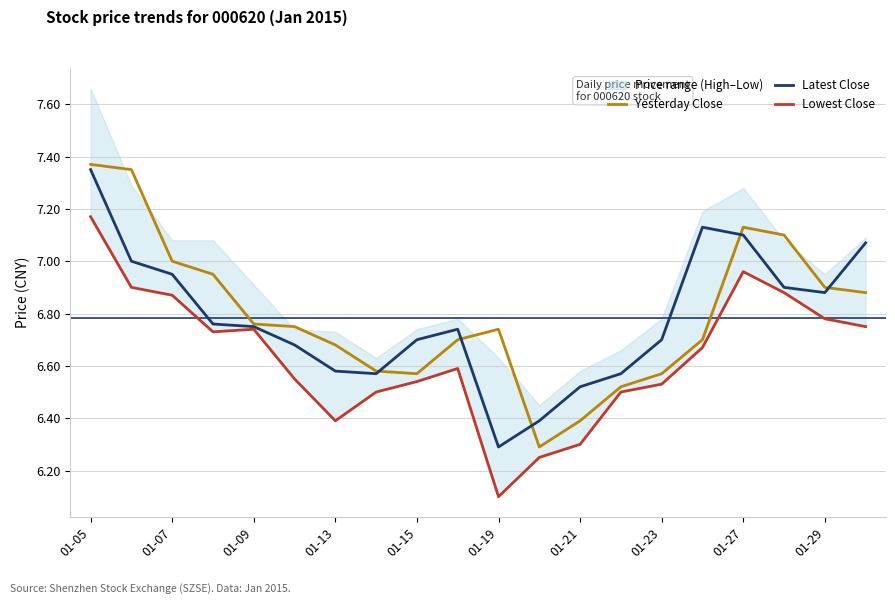

What is the difference between the second highest and minimum values in the Lowest Close series?

0.9